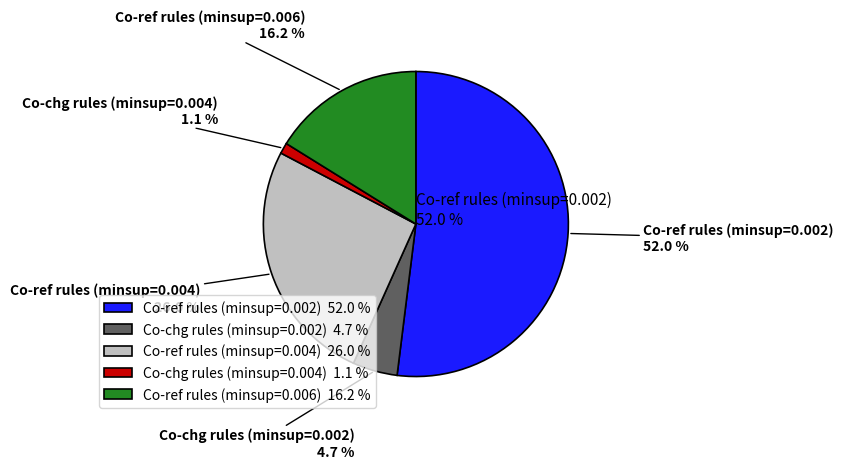

To the nearest percent, what portion does Co-ref rules (minsup=0.004) represent?

26%